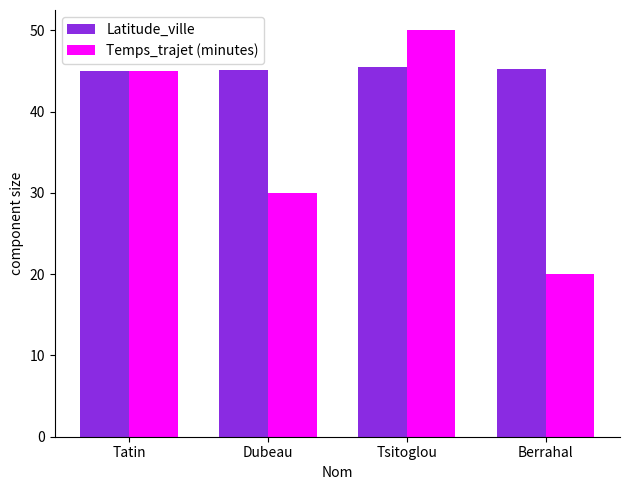

Is the value of Latitude_ville at Tatin greater than the value of Temps_trajet (minutes) at Berrahal?

Yes